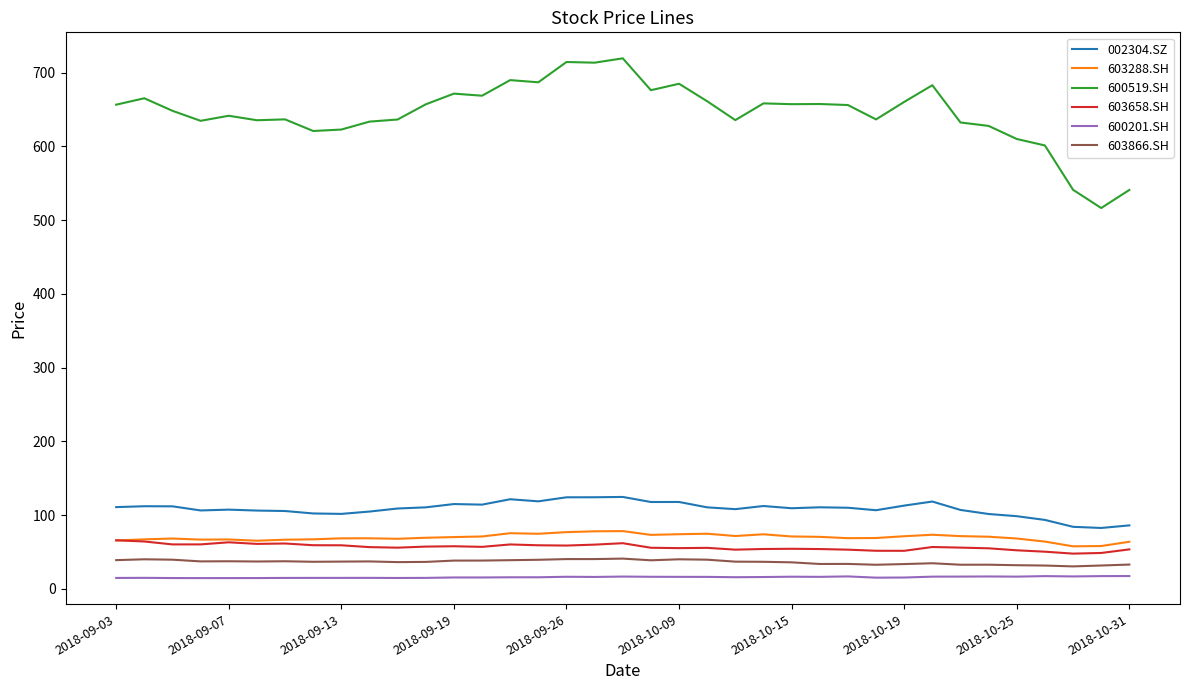

True or false: 600201.SH and 603288.SH intersect in this chart.

False